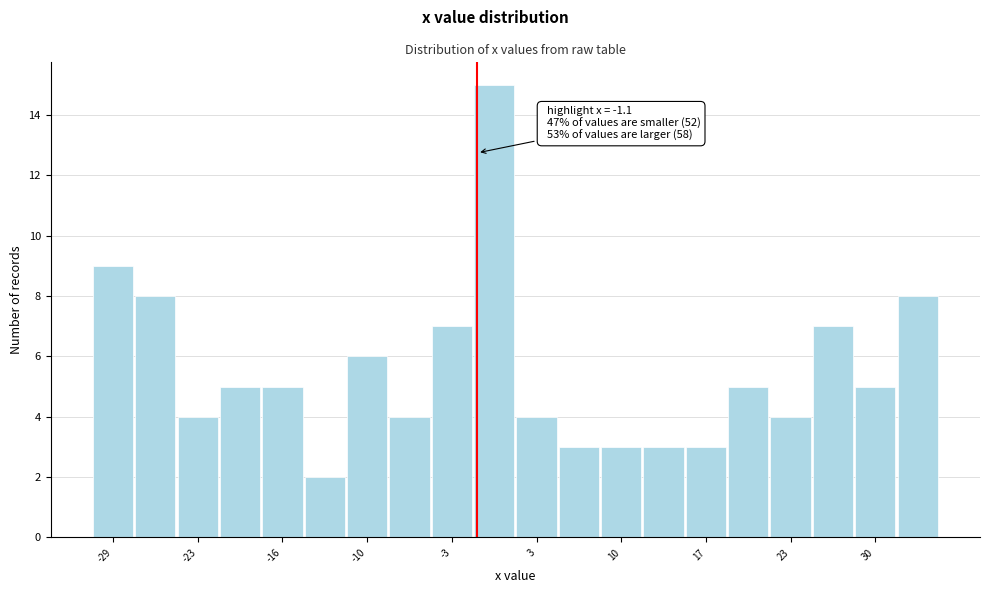

Around what value on the x-axis is the tallest bar? Give the approximate position of its centre, as read against the axis.

0